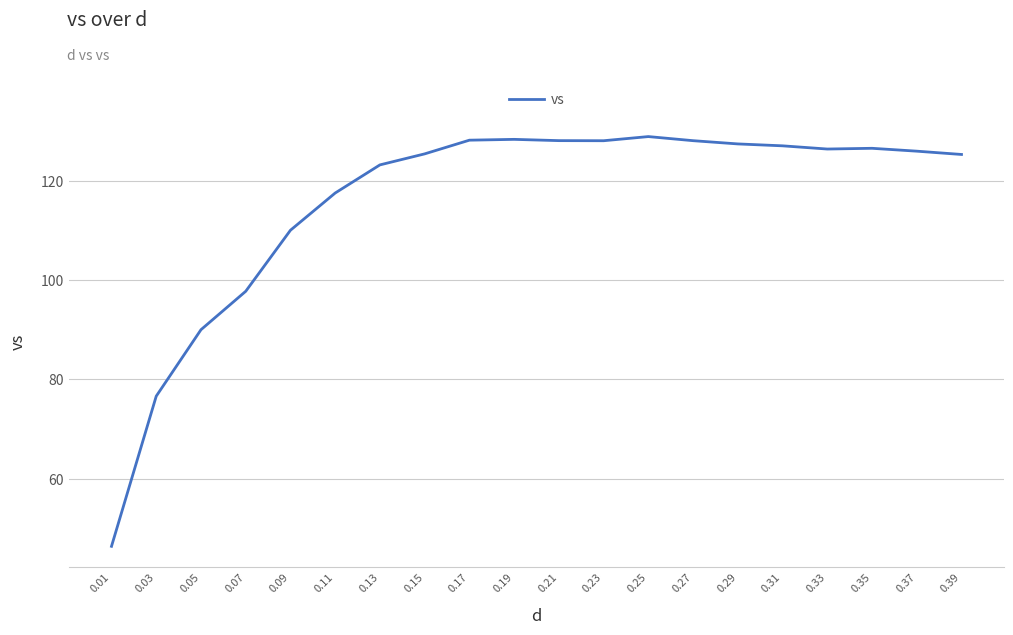

Which has a higher value, 0.11 or 0.13?

0.13